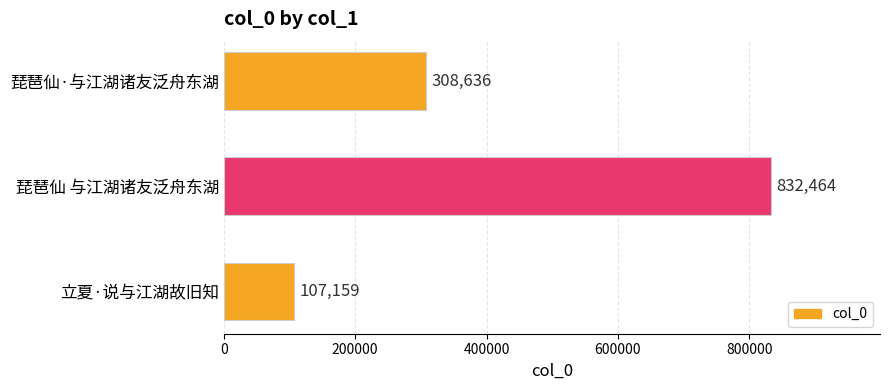

Reading top to bottom, extract all data points from this chart.

琵琶仙·与江湖诸友泛舟东湖=308636	琵琶仙 与江湖诸友泛舟东湖=832464	立夏·说与江湖故旧知=107159